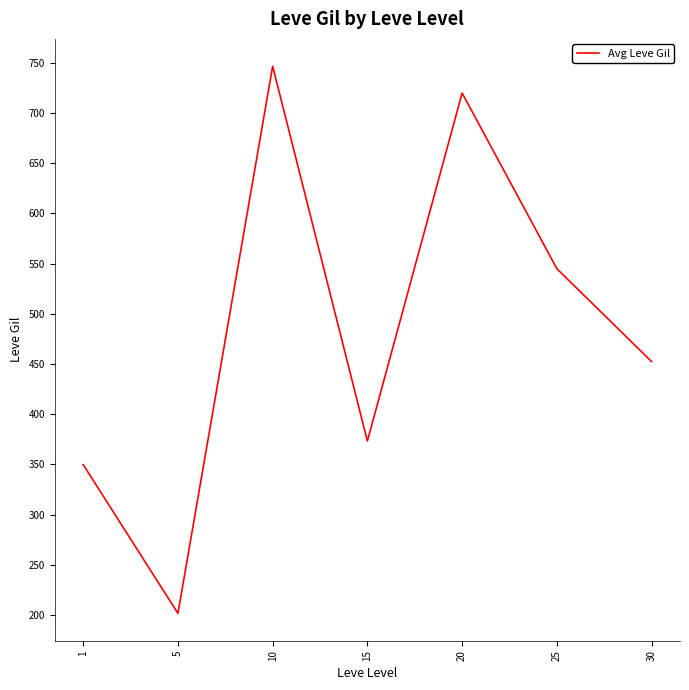

Reading left to right, what are all the values shown in this chart?

349.8	201.7	746.7	373.3	720.0	545.0	452.5